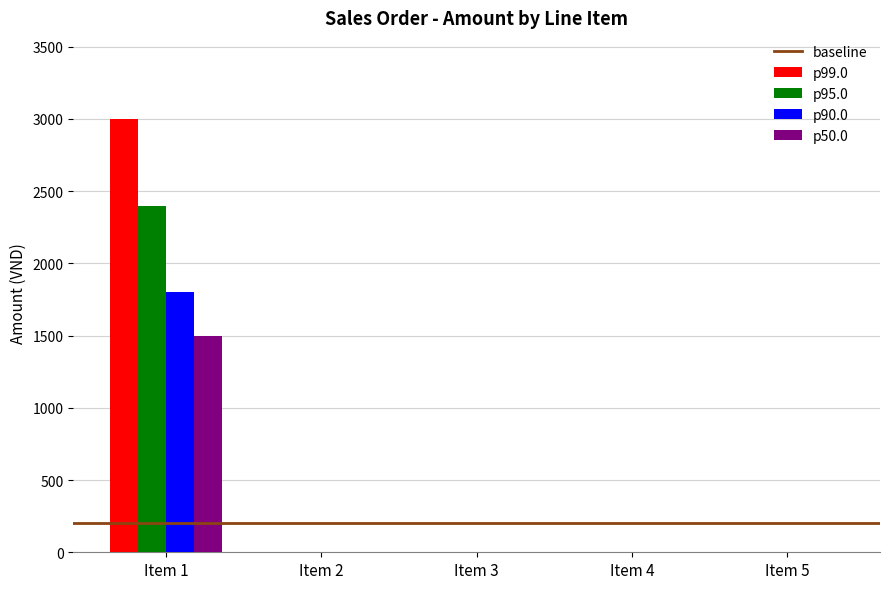

How many values in the p50.0 series exceed 0?

1